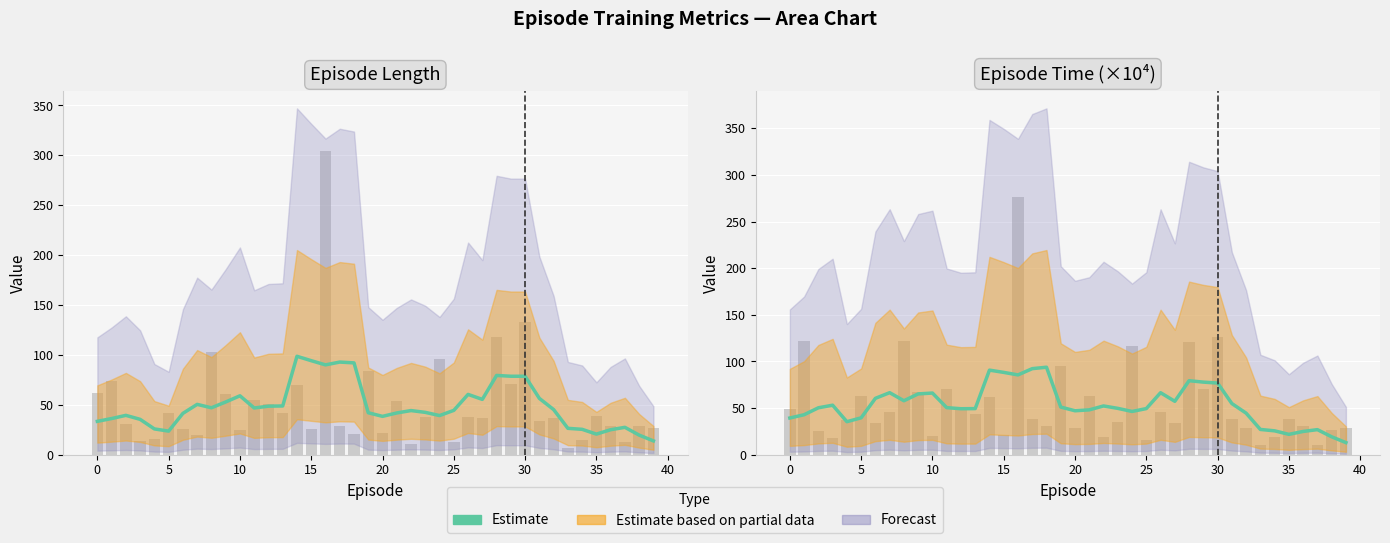

Reading left to right, what are all the values shown in this chart?

39.3	42.8	50.3	53.1	35.4	39.5	60.4	66.5	57.9	65.2	66.1	50.4	49.3	49.4	90.7	88.3	85.6	92.3	93.8	51.1	47.1	48.1	52.3	49.7	46.3	49.4	66.5	57.3	79.3	77.8	76.8	54.8	44.5	27.1	25.6	21.8	24.9	26.9	19.2	12.9